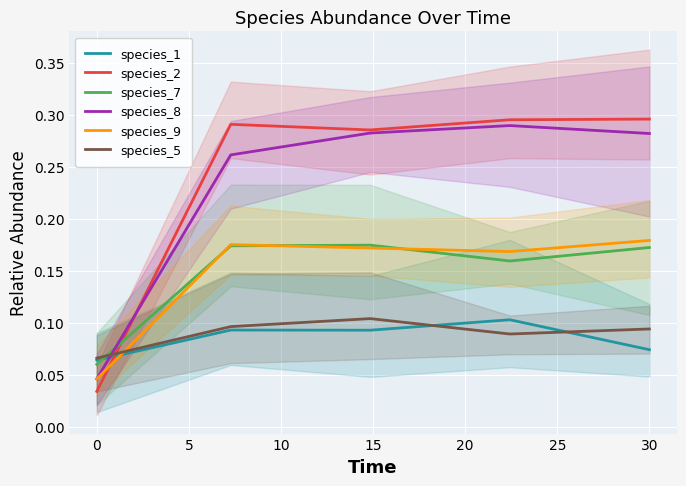

The value of species_7 at 0 is 0.0. True or false?

False